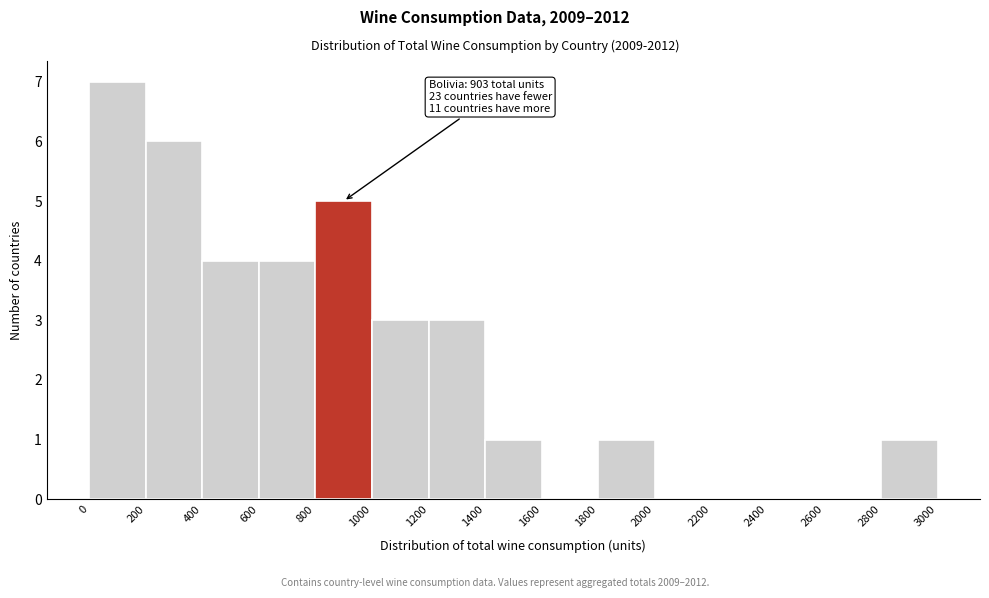

Over which range of the x-axis is the bar tallest?

0 to 200